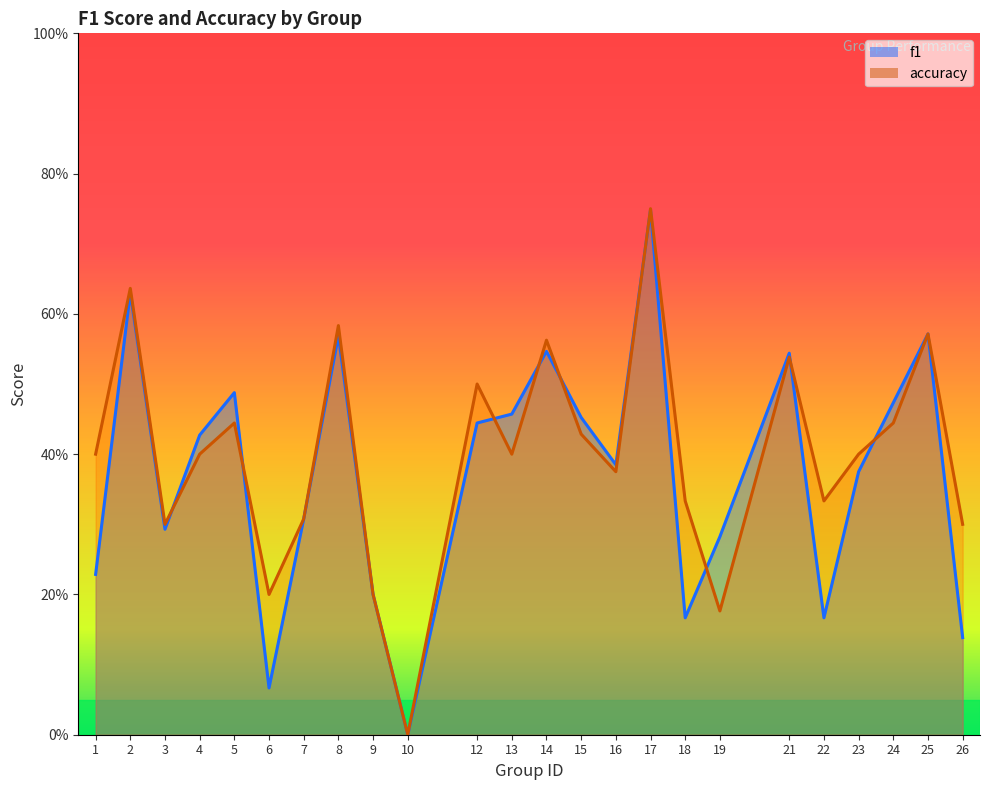

The value of f1 at 22 is 0.2. True or false?

True